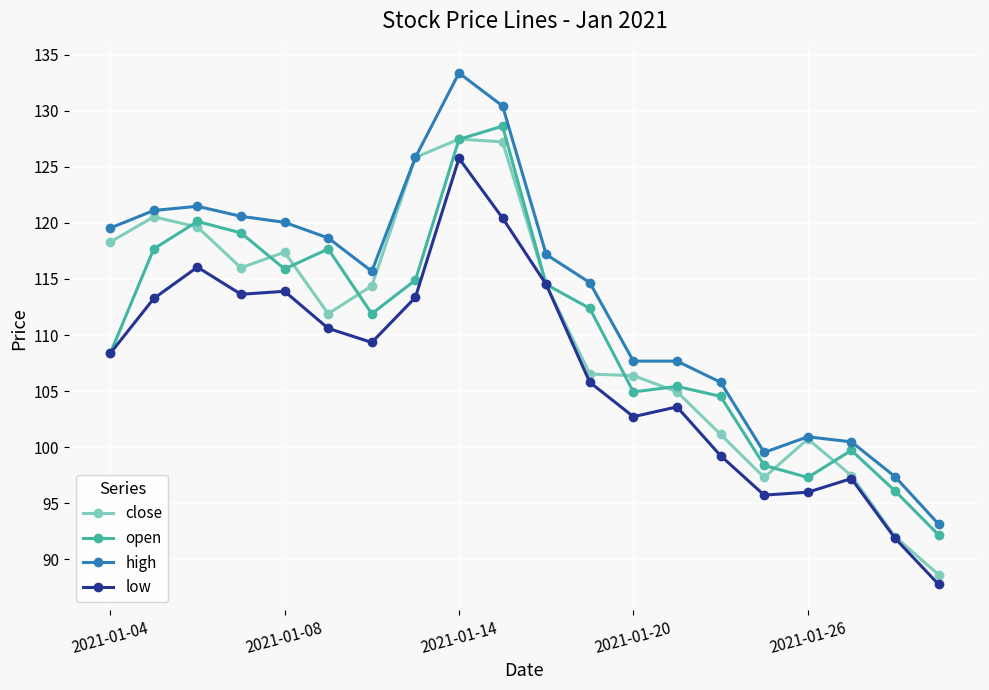

What is the difference between the maximum and minimum values in the high series?

40.2